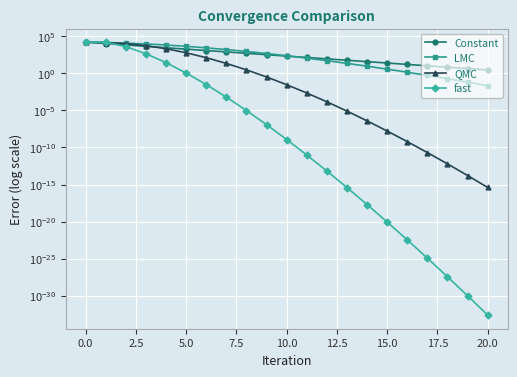

Between 7.5 and 10.0, which series saw the biggest shift?

LMC